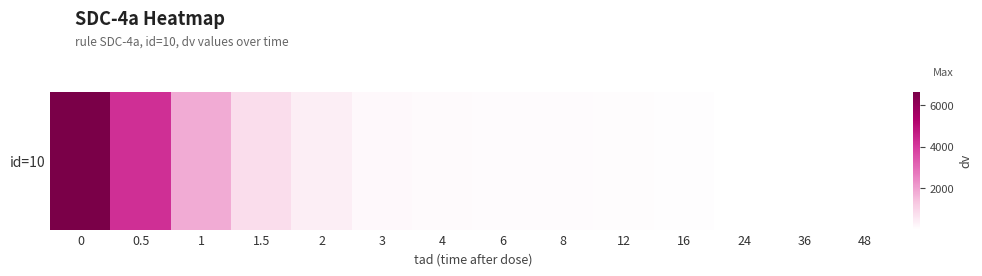

Rank the categories by value from highest to lowest.

0, 0.5, 1, 1.5, 2, 3, 4, 6, 8, 12, 16, 24, 36, 48